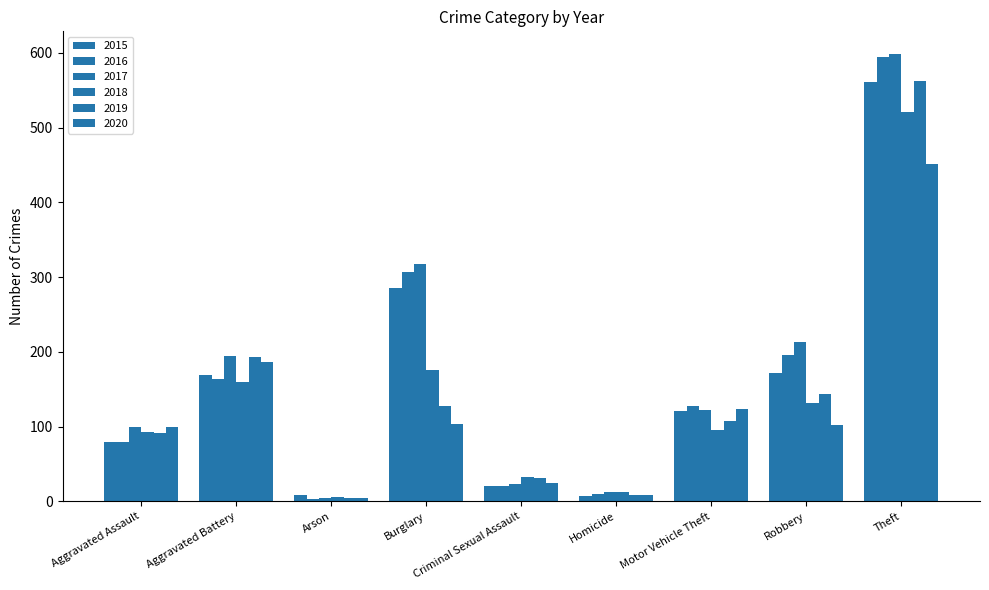

How many bars are there in total?

54